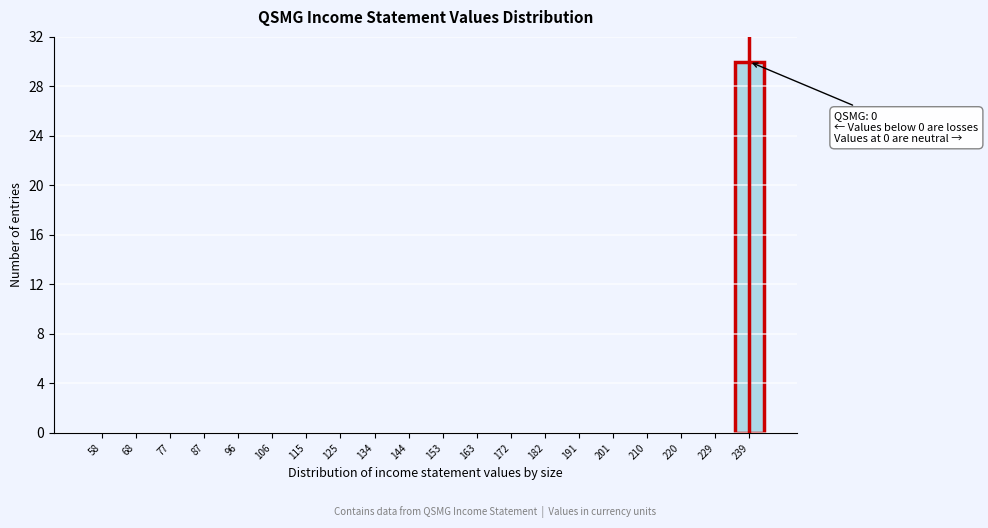

Reading left to right, what are all the values shown in this chart?

58=0	68=0	77=0	87=0	96=0	106=0	115=0	125=0	134=0	144=0	153=0	163=0	172=0	182=0	191=0	201=0	210=0	220=0	229=0	239=30